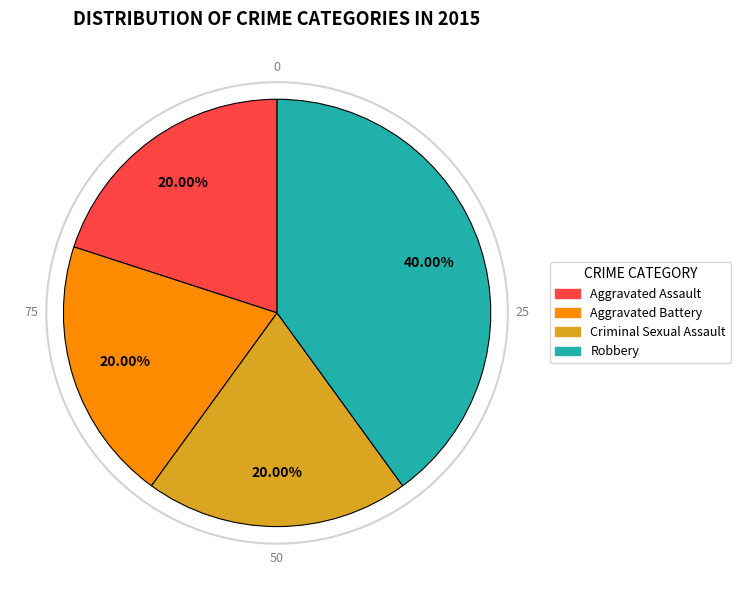

To the nearest percent, what is the difference between the largest and smallest slice percentages?

20%